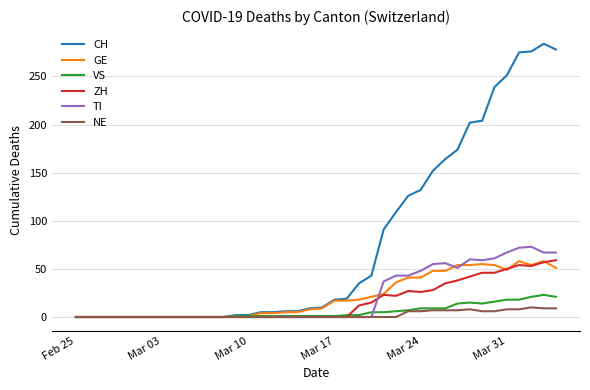

Which series has the largest range (max minus min)?

CH